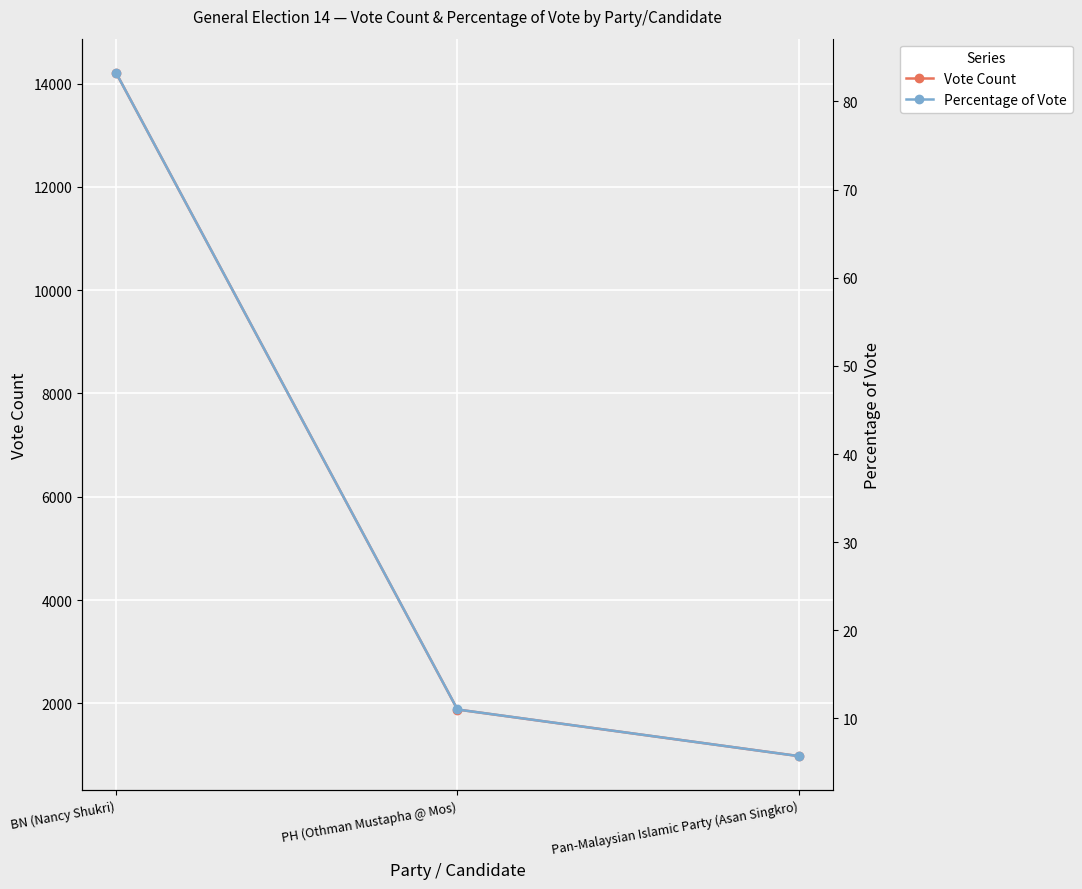

At which category does the chart reach its minimum across all series?

Pan-Malaysian Islamic Party (Asan Singkro)